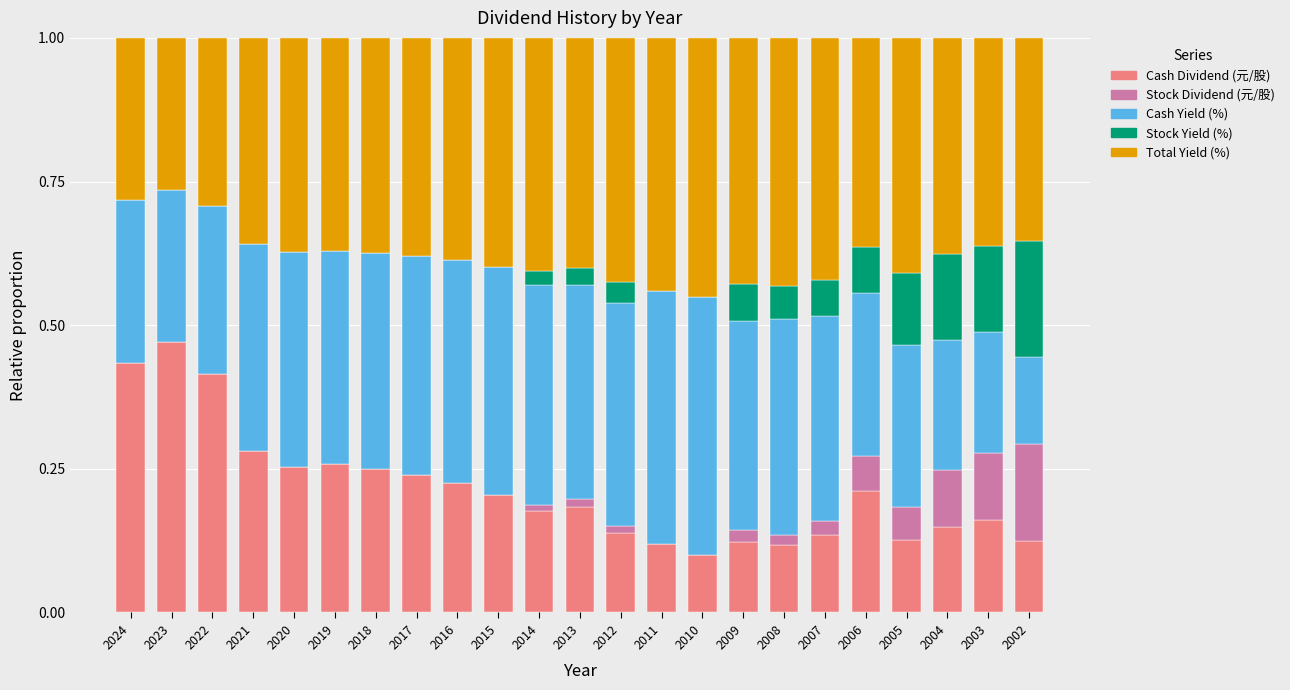

Is it true that Cash Dividend (元/股) equals 0.3 at 2020?

True